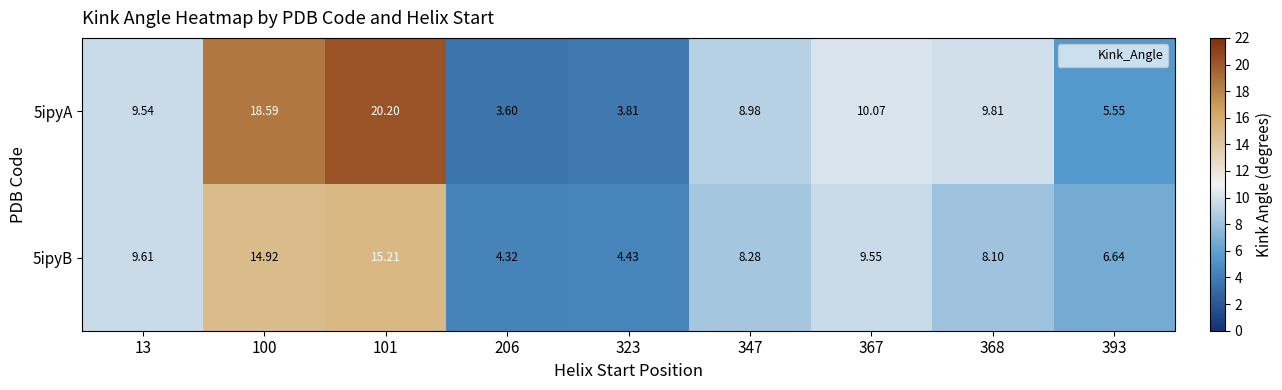

Is the value of 5ipyA at 367 greater than the value of 5ipyB at 101?

No